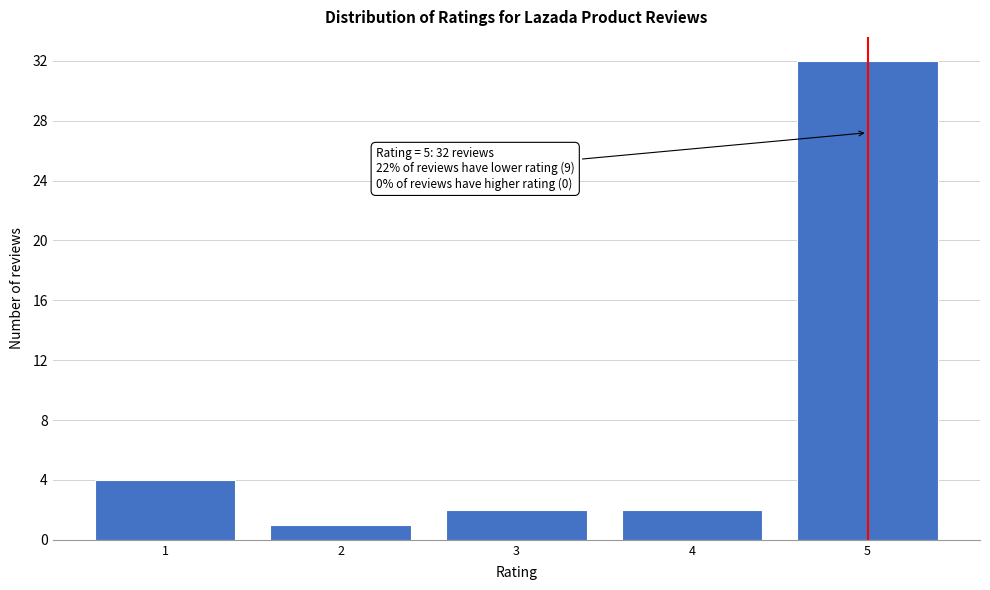

Reading right to left, list all the values displayed in this chart.

32	2	2	1	4